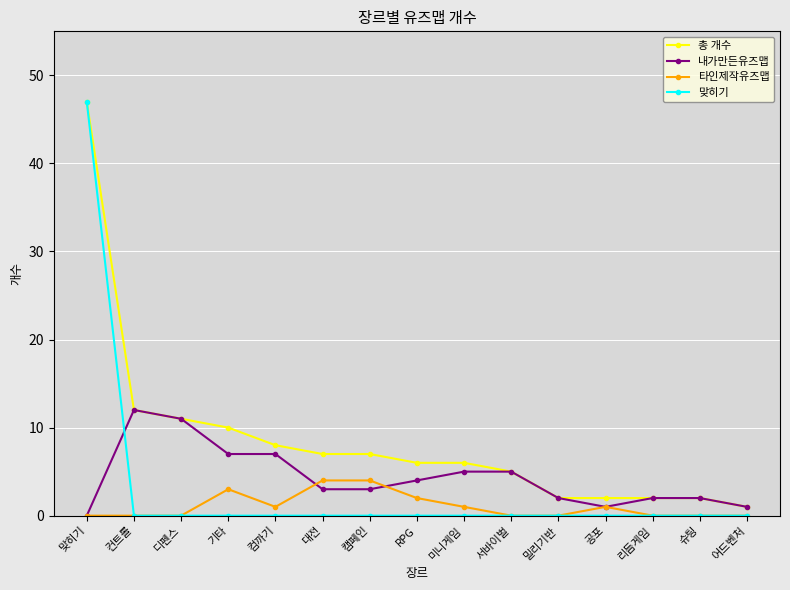

Reading right to left, transcribe all the data shown in this chart.

총 개수: 1	2	2	2	2	5	6	6	7	7	8	10	11	12	47
내가만든유즈맵: 1	2	2	1	2	5	5	4	3	3	7	7	11	12	0
타인제작유즈맵: 0	0	0	1	0	0	1	2	4	4	1	3	0	0	0
맞히기: 0	0	0	0	0	0	0	0	0	0	0	0	0	0	47